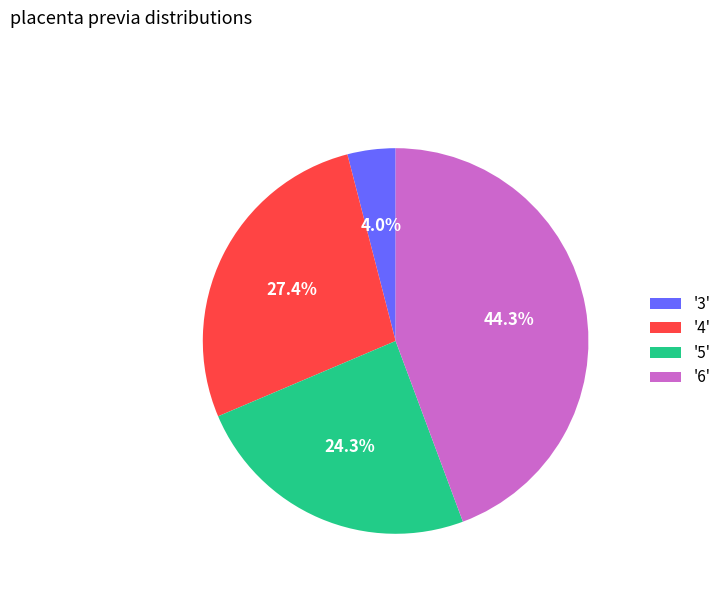

Does '3' account for over 50% of the chart?

No